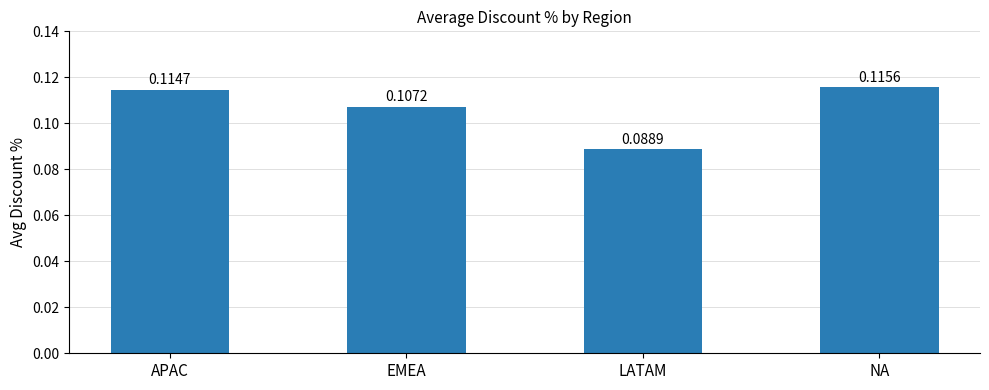

At which category does the chart reach its peak across all series?

NA